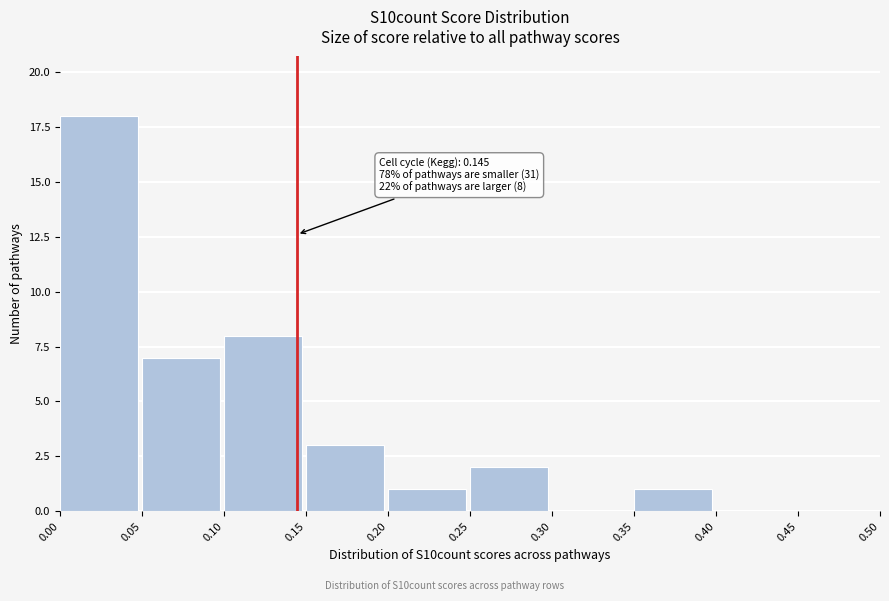

Over which range of the x-axis is the bar tallest?

0.00 to 0.05